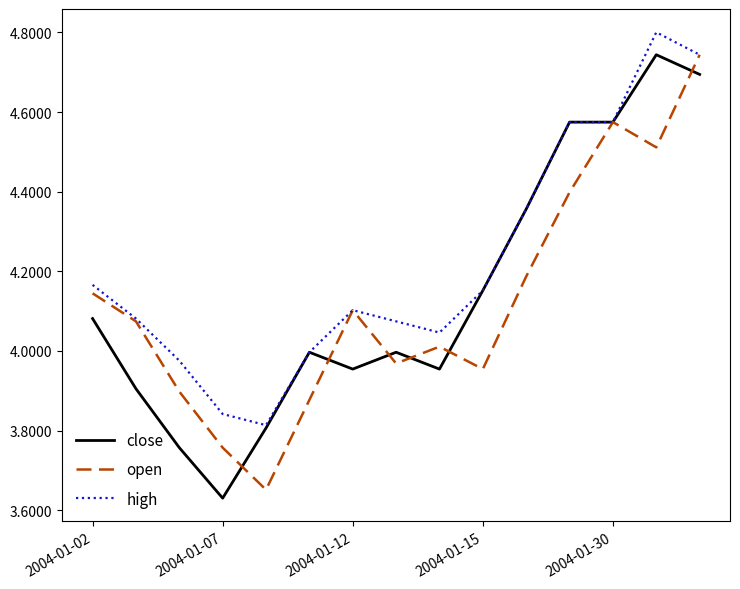

What is the maximum value shown in the chart?

4.8